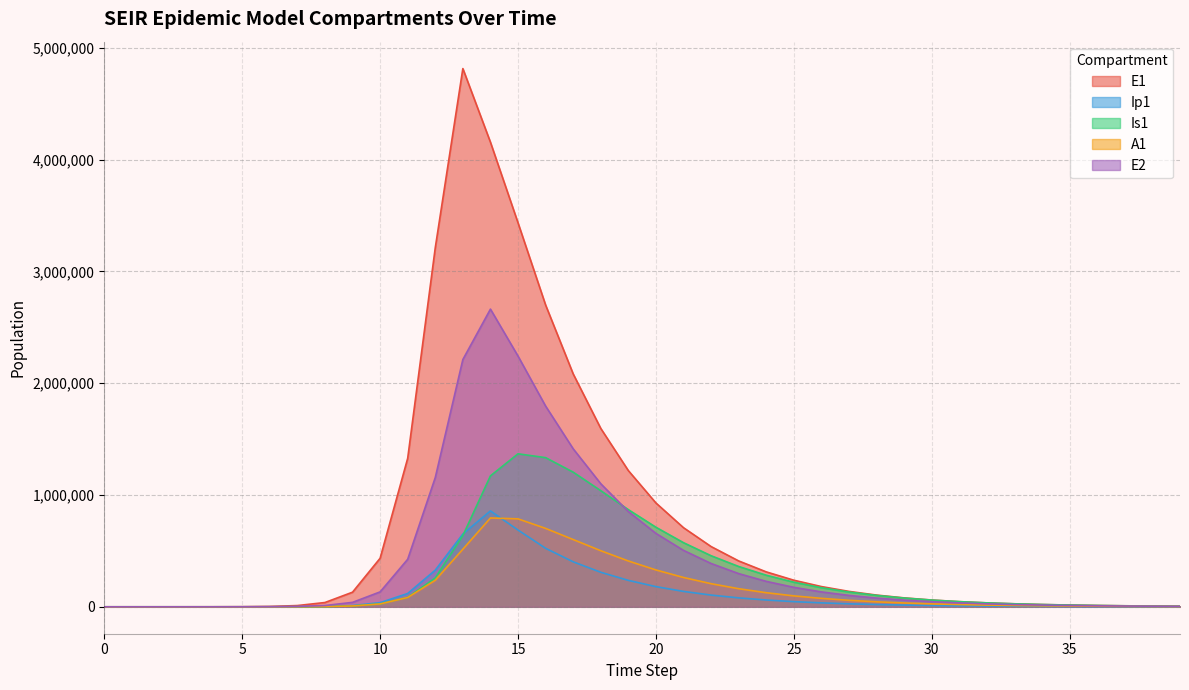

How many categories are shown in the chart?

40